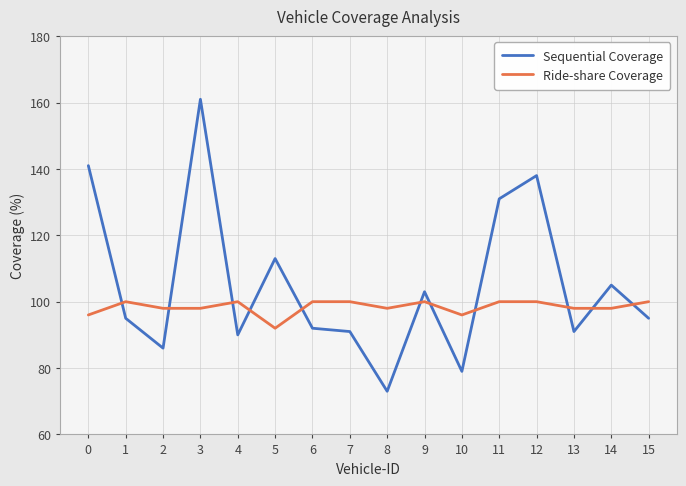

What is the maximum value for Ride-share Coverage?

100